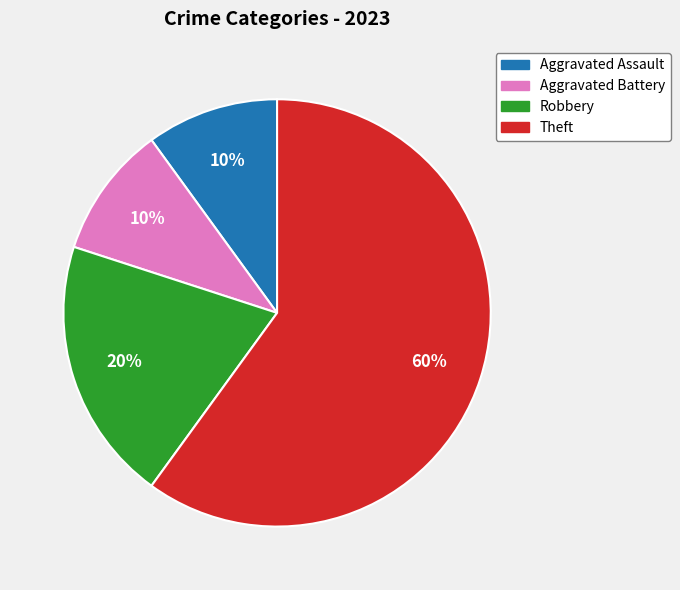

Which category has the biggest portion of the pie?

Theft